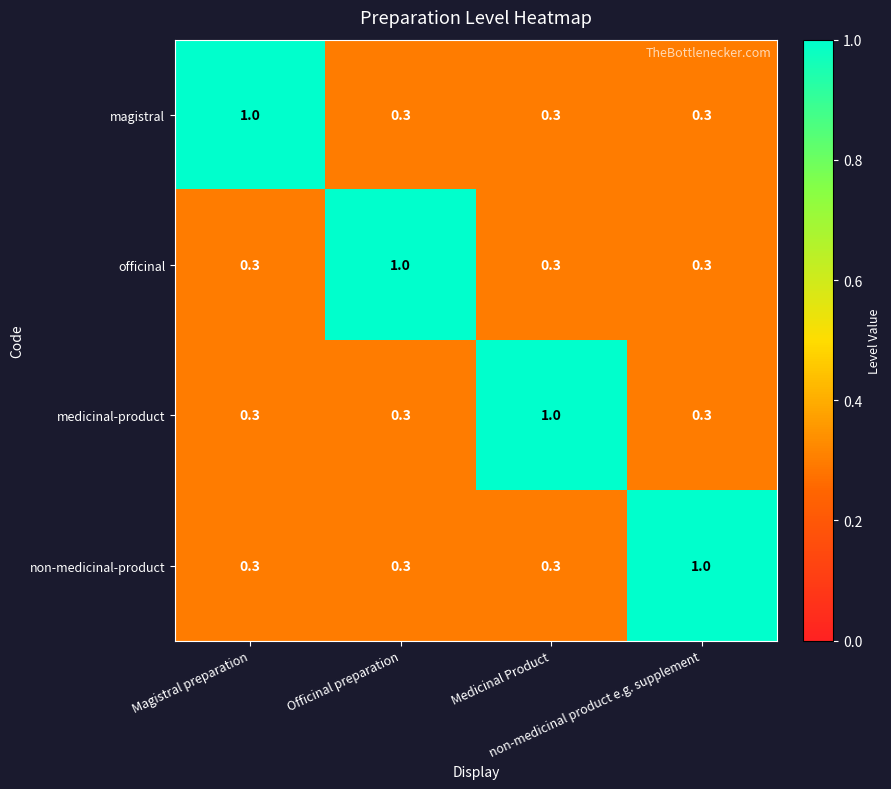

What is the average value of the magistral series?

0.5